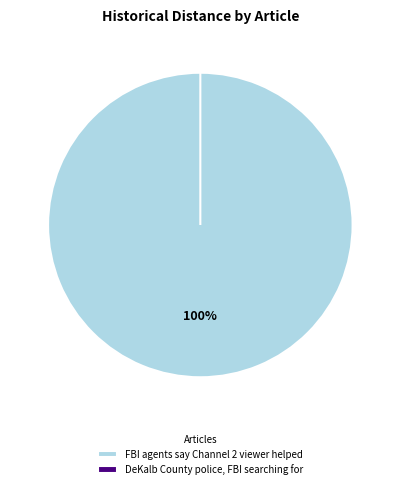

Does any single category account for the majority?

Yes